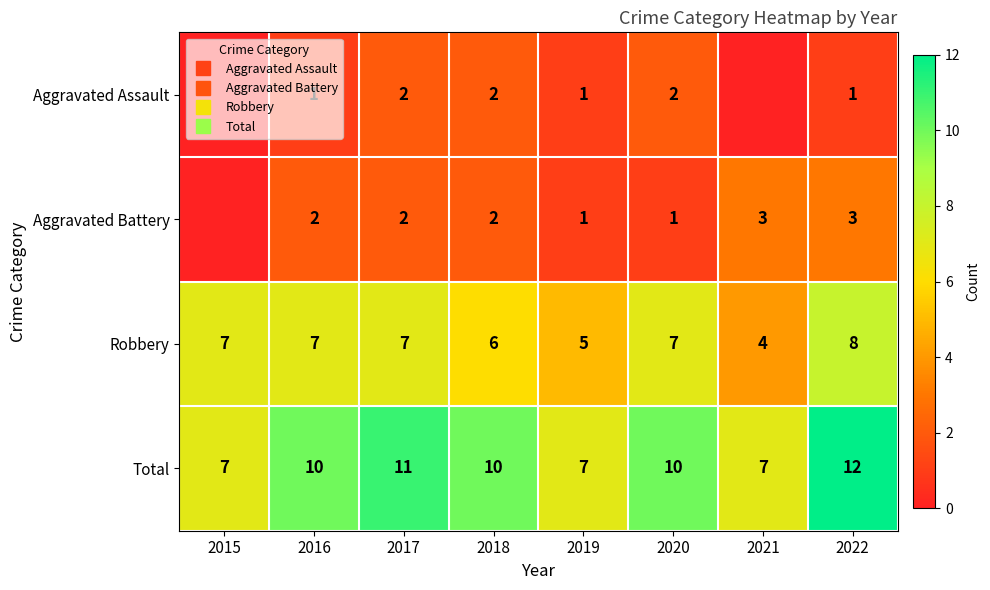

Count the number of data series in this chart.

4